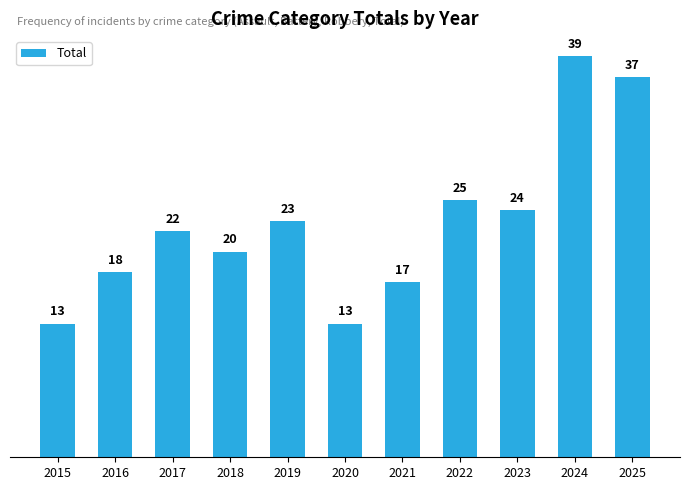

Between 2020 and 2021, which is larger?

2021